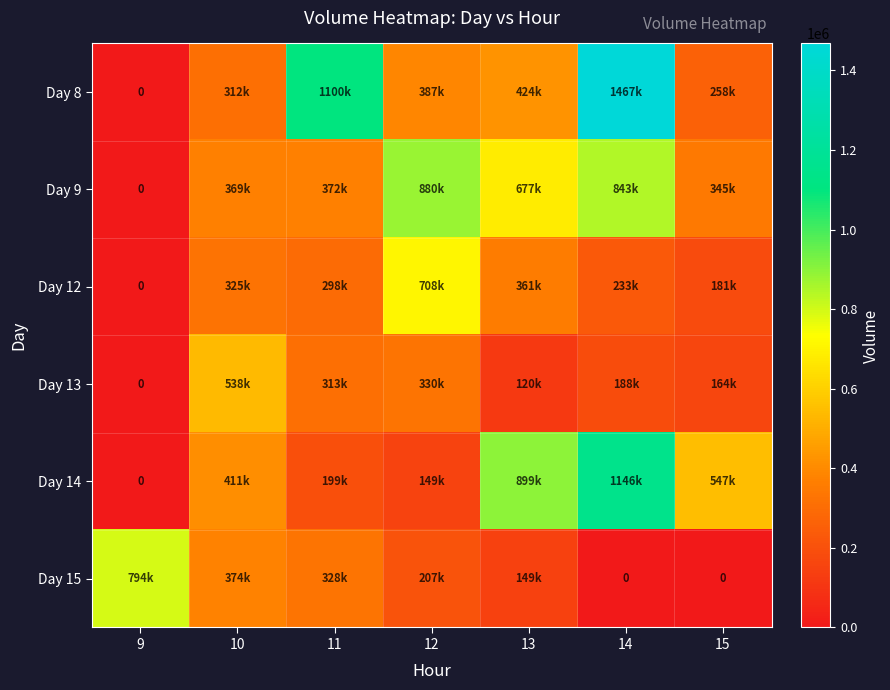

The Day 12 series shows 298050 at 11. True or false?

True